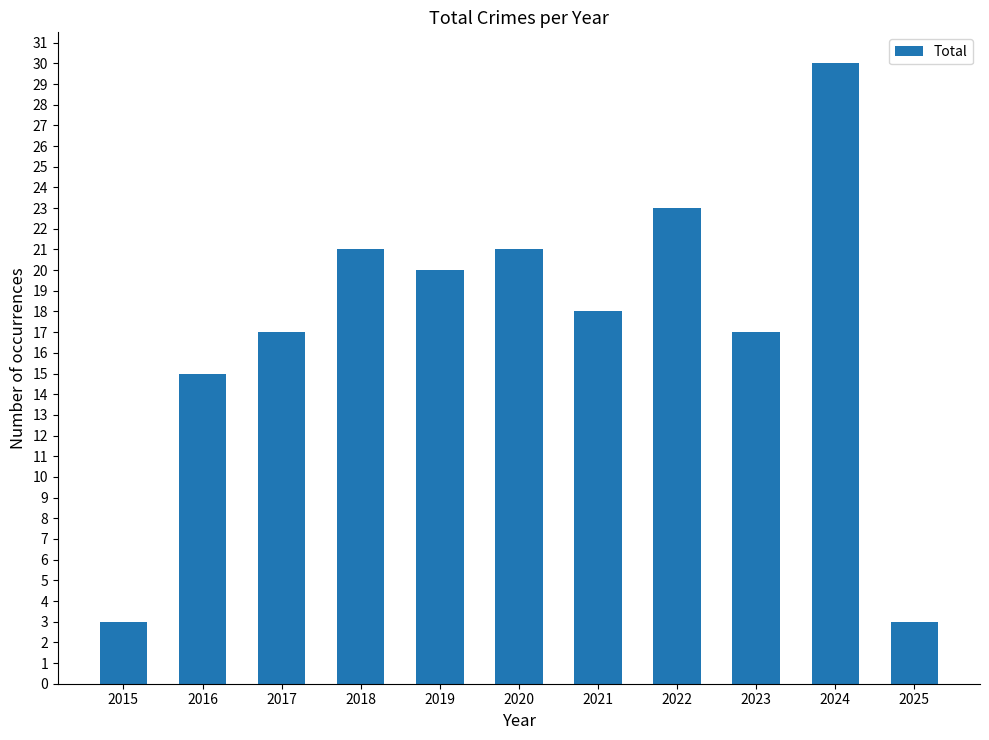

What is the difference between the values at 2024 and 2015?

27